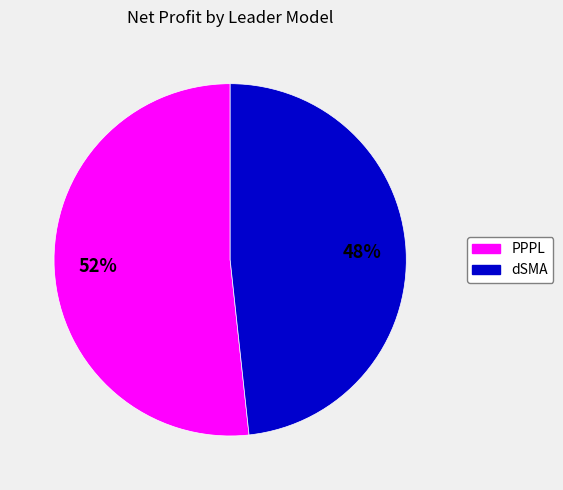

Is there any slice that represents more than half of the pie?

Yes